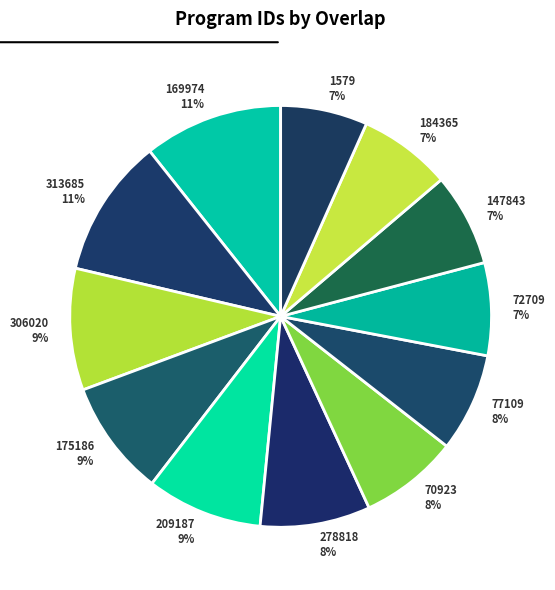

To the nearest percent, what is the combined percentage of 175186 and 209187?

18%